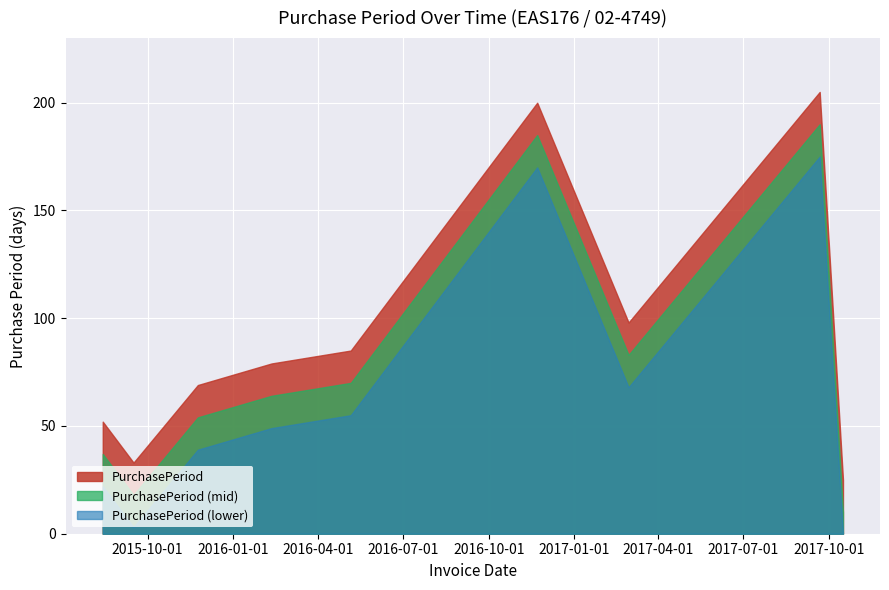

Rank the categories by value from highest to lowest.

2017-09-21, 2016-11-22, 2017-02-28, 2016-05-06, 2016-02-11, 2015-11-24, 2015-08-14, 2015-09-16, 2017-10-16